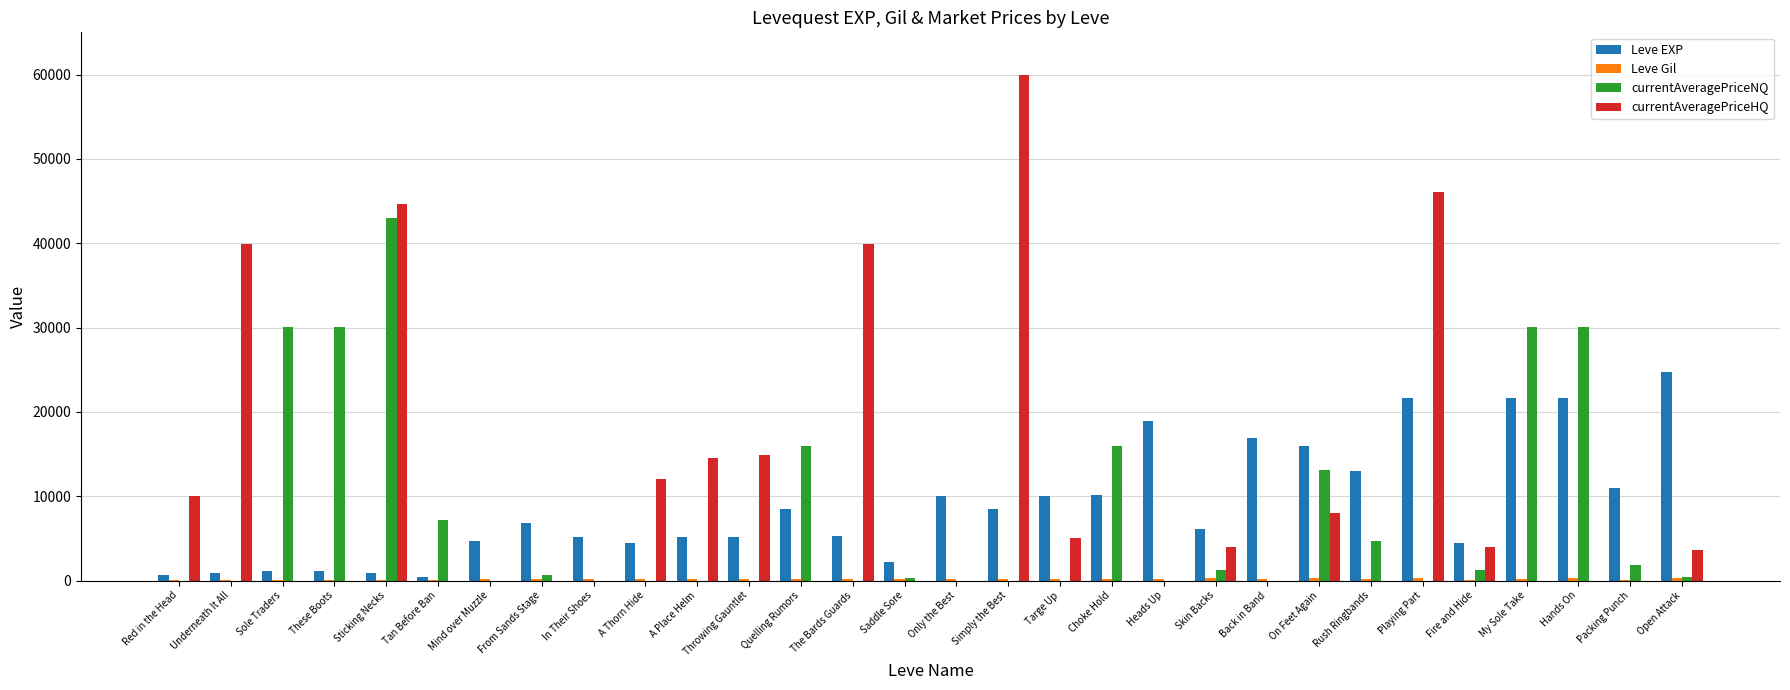

What is the label of the 7th bar from the right?

Rush Ringbands